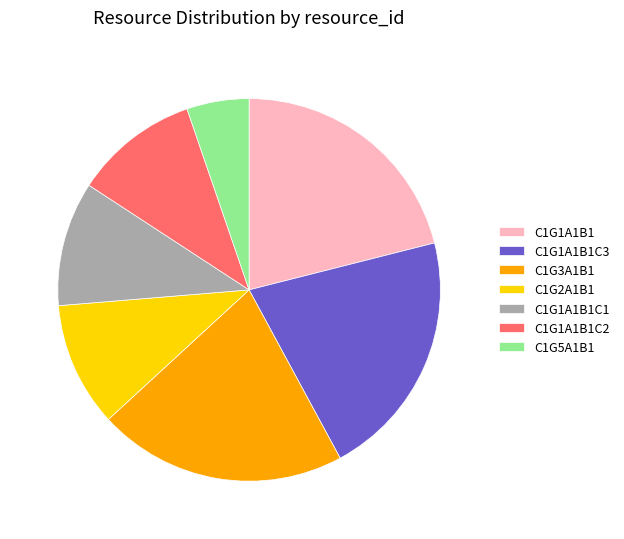

How many slices are in this pie chart?

7